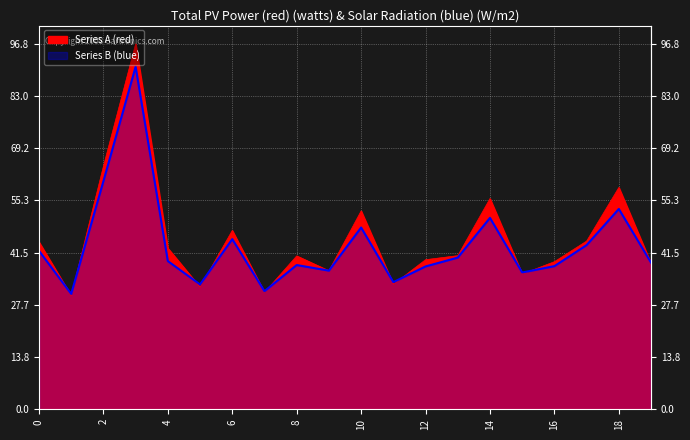

How many interior local peaks does the Series A (red) series have?

6